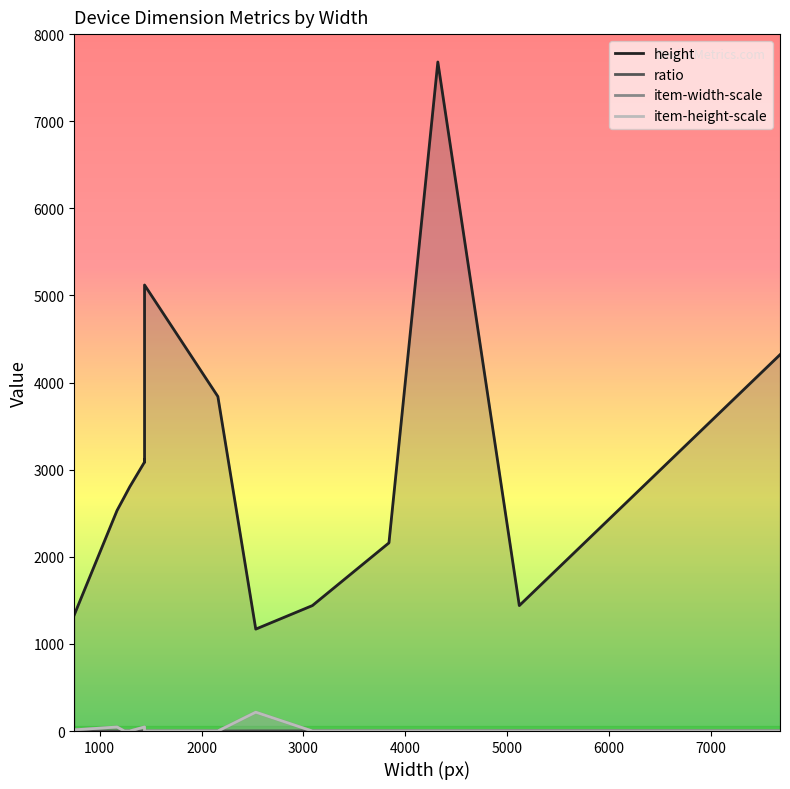

What is the difference between the maximum and minimum values in the ratio series?

3.3